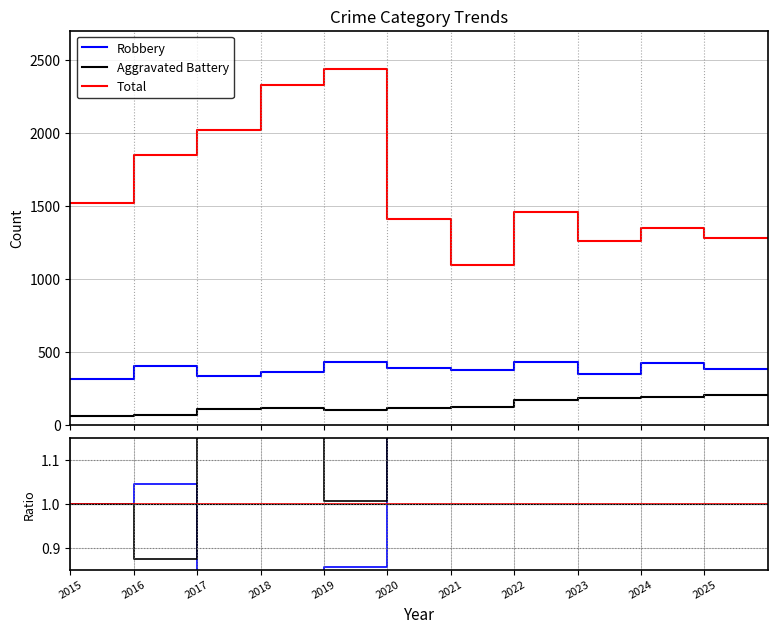

How many series are shown in this chart?

3